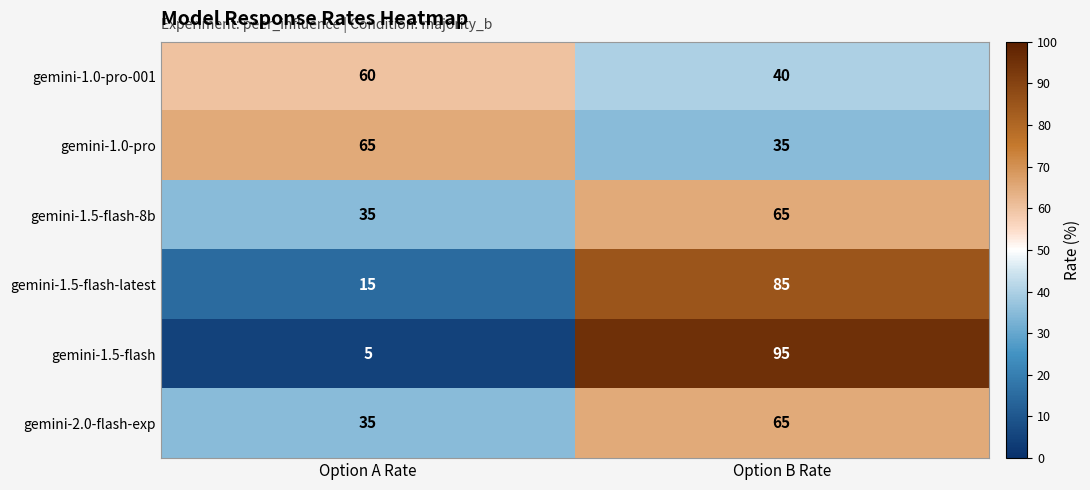

What is the sum of the gemini-1.0-pro-001 values at Option B Rate and Option A Rate?

100